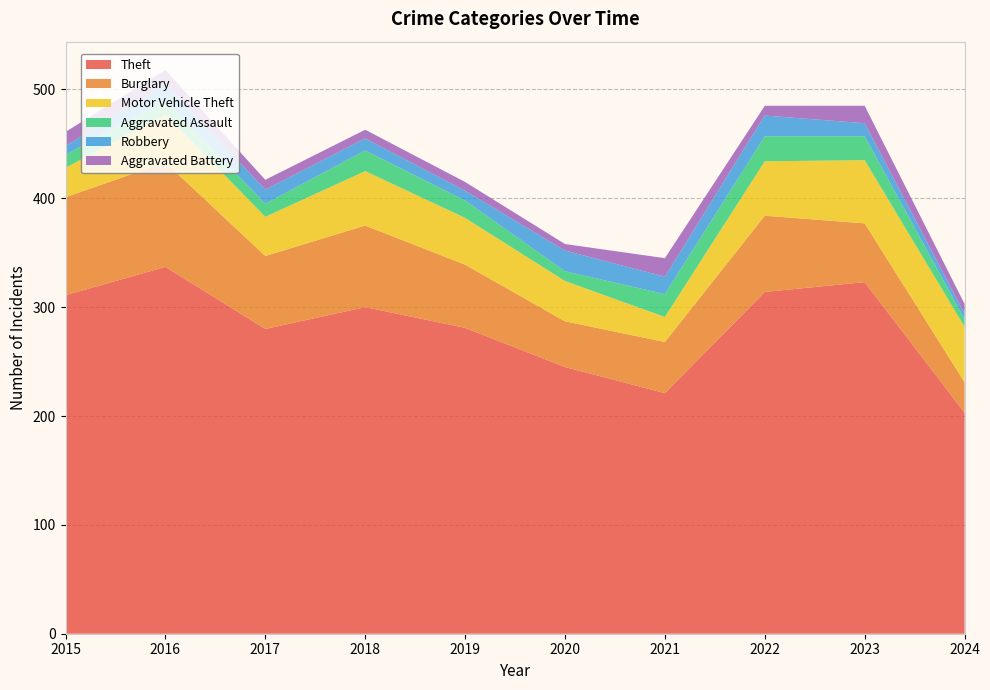

Reading left to right, extract all data points from this chart.

Theft: 2015=311	2016=337	2017=280	2018=300	2019=281	2020=245	2021=221	2022=314	2023=323	2024=203
Burglary: 2015=90	2016=96	2017=67	2018=75	2019=58	2020=42	2021=47	2022=70	2023=54	2024=28
Motor Vehicle Theft: 2015=27	2016=44	2017=36	2018=50	2019=43	2020=37	2021=23	2022=50	2023=58	2024=51
Aggravated Assault: 2015=12	2016=13	2017=12	2018=19	2019=16	2020=9	2021=21	2022=23	2023=22	2024=7
Robbery: 2015=8	2016=15	2017=13	2018=11	2019=9	2020=19	2021=16	2022=19	2023=12	2024=5
Aggravated Battery: 2015=13	2016=13	2017=9	2018=8	2019=8	2020=6	2021=17	2022=9	2023=16	2024=9